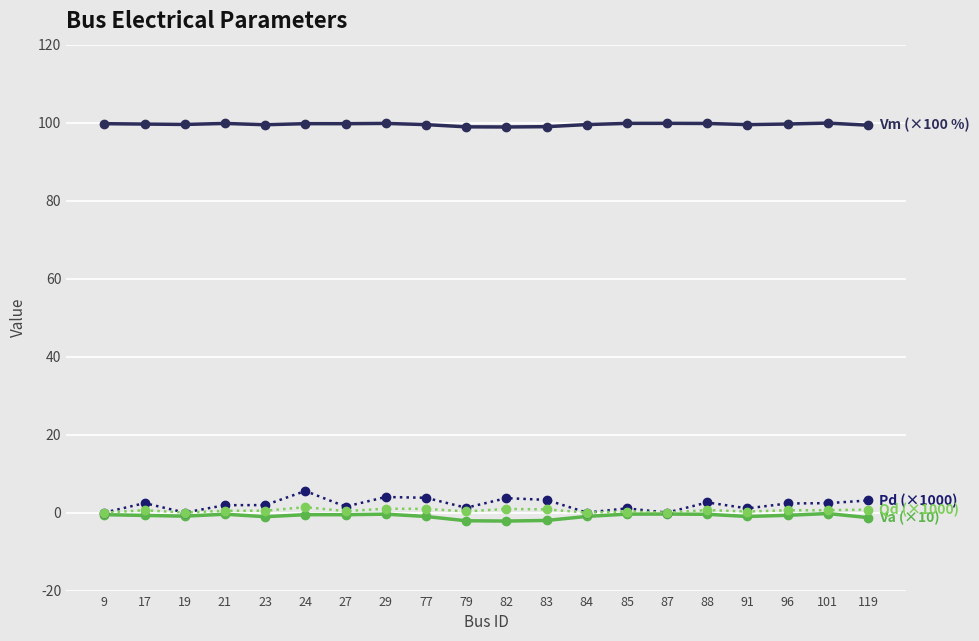

What is the greatest value displayed?

99.9